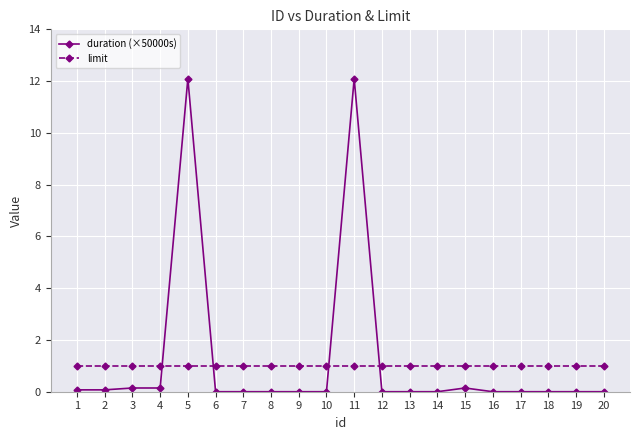

What is the total value across all series at 2?

1.1